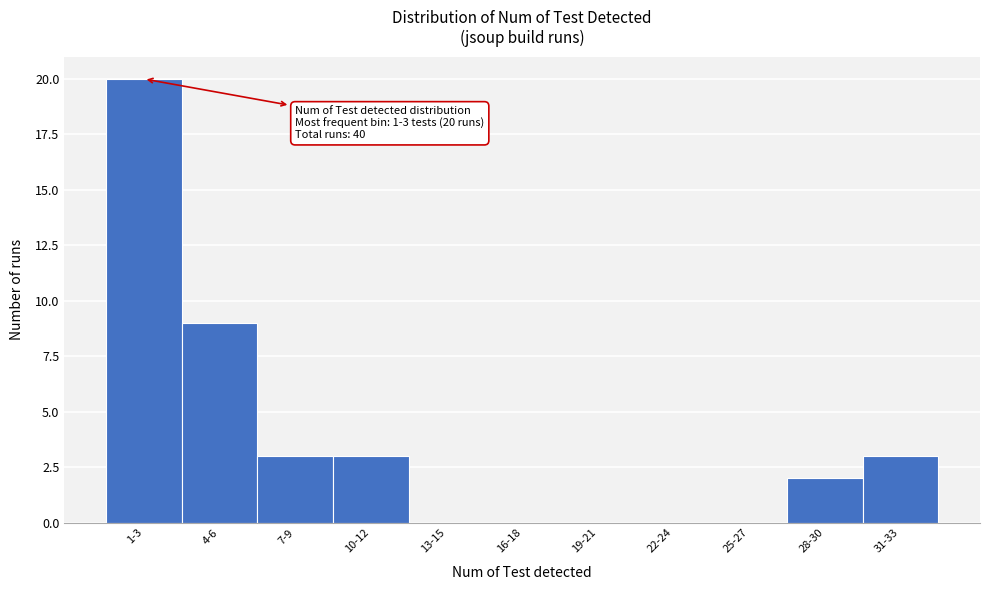

Reading left to right, transcribe all the data shown in this chart.

1-3=20	4-6=9	7-9=3	10-12=3	13-15=0	16-18=0	19-21=0	22-24=0	25-27=0	28-30=2	31-33=3